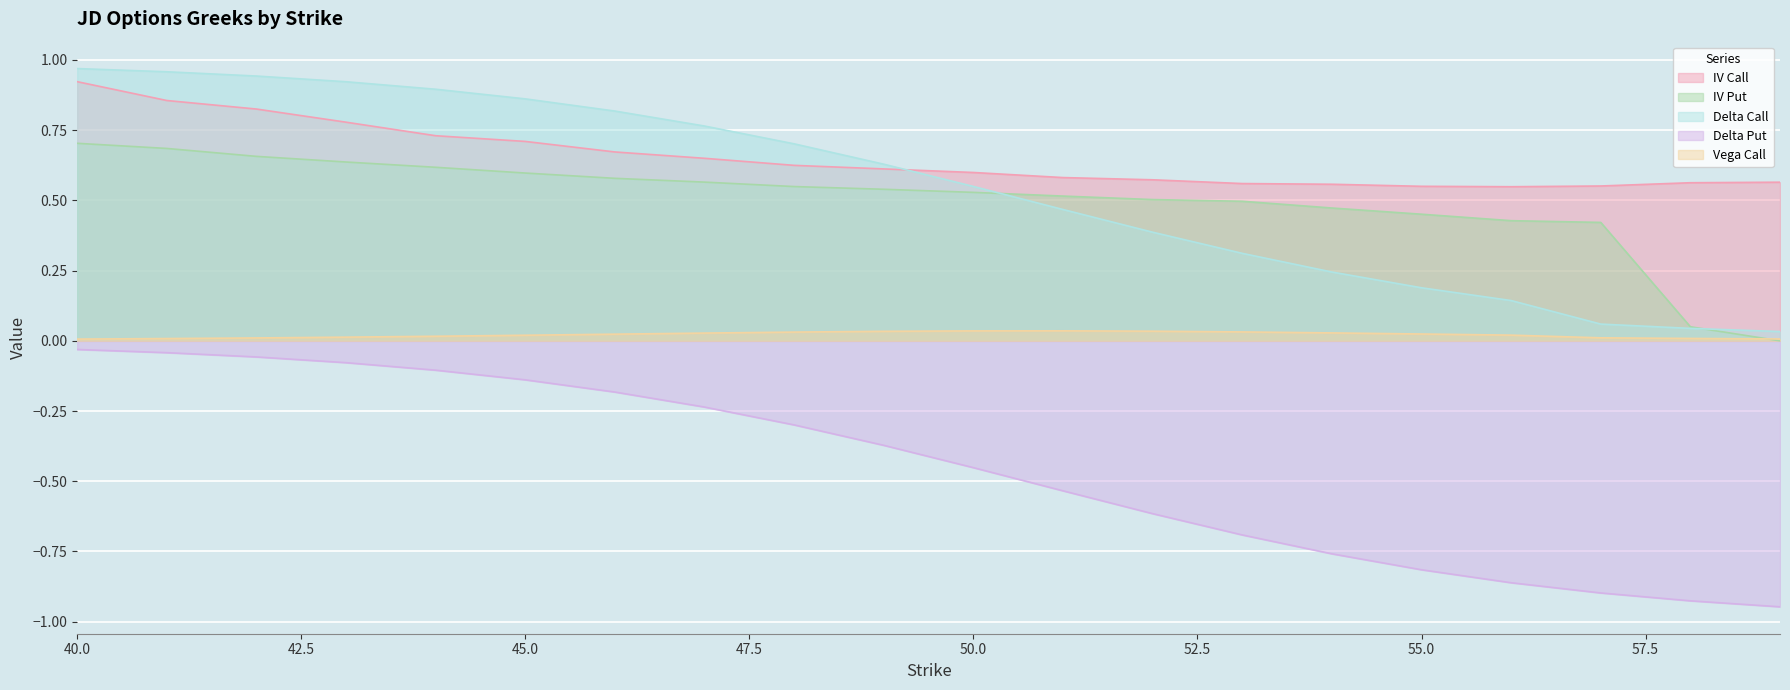

What is the sum of the delta_call values at 58 and 52?

0.4